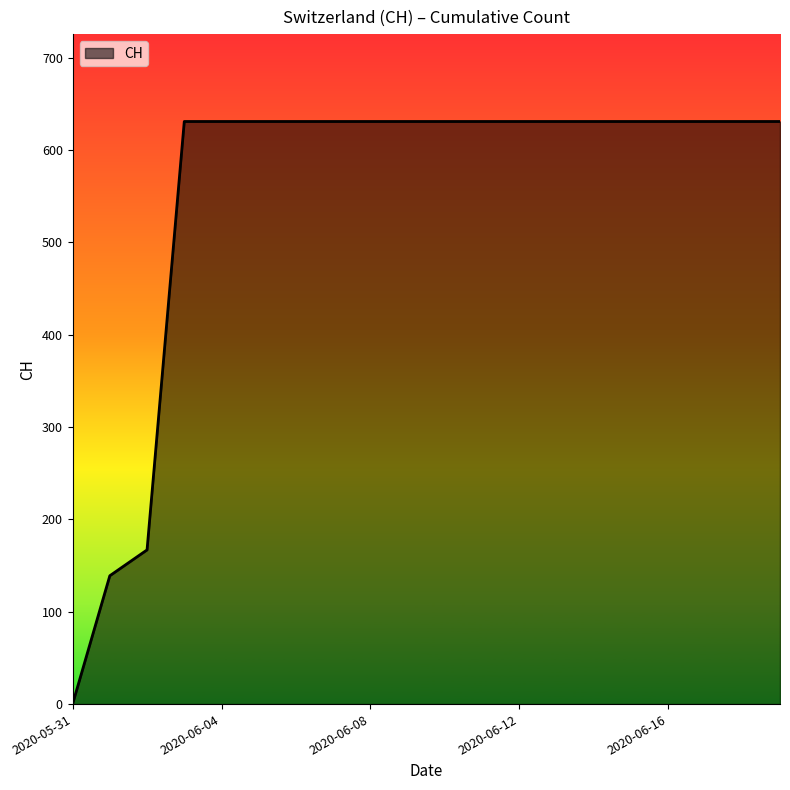

What is the difference between the maximum and minimum values?

631